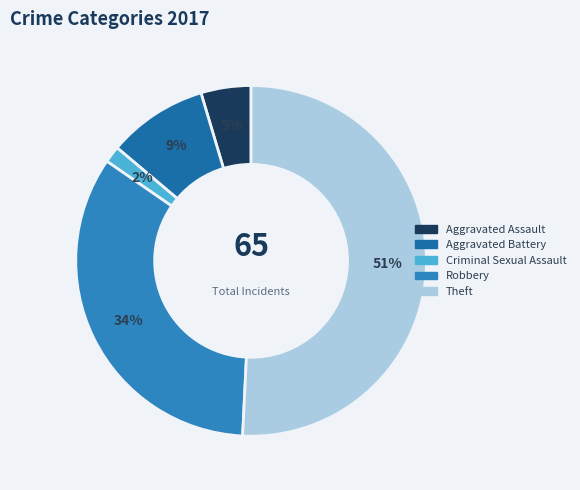

Rank the categories by value from highest to lowest.

Theft, Robbery, Aggravated Battery, Aggravated Assault, Criminal Sexual Assault